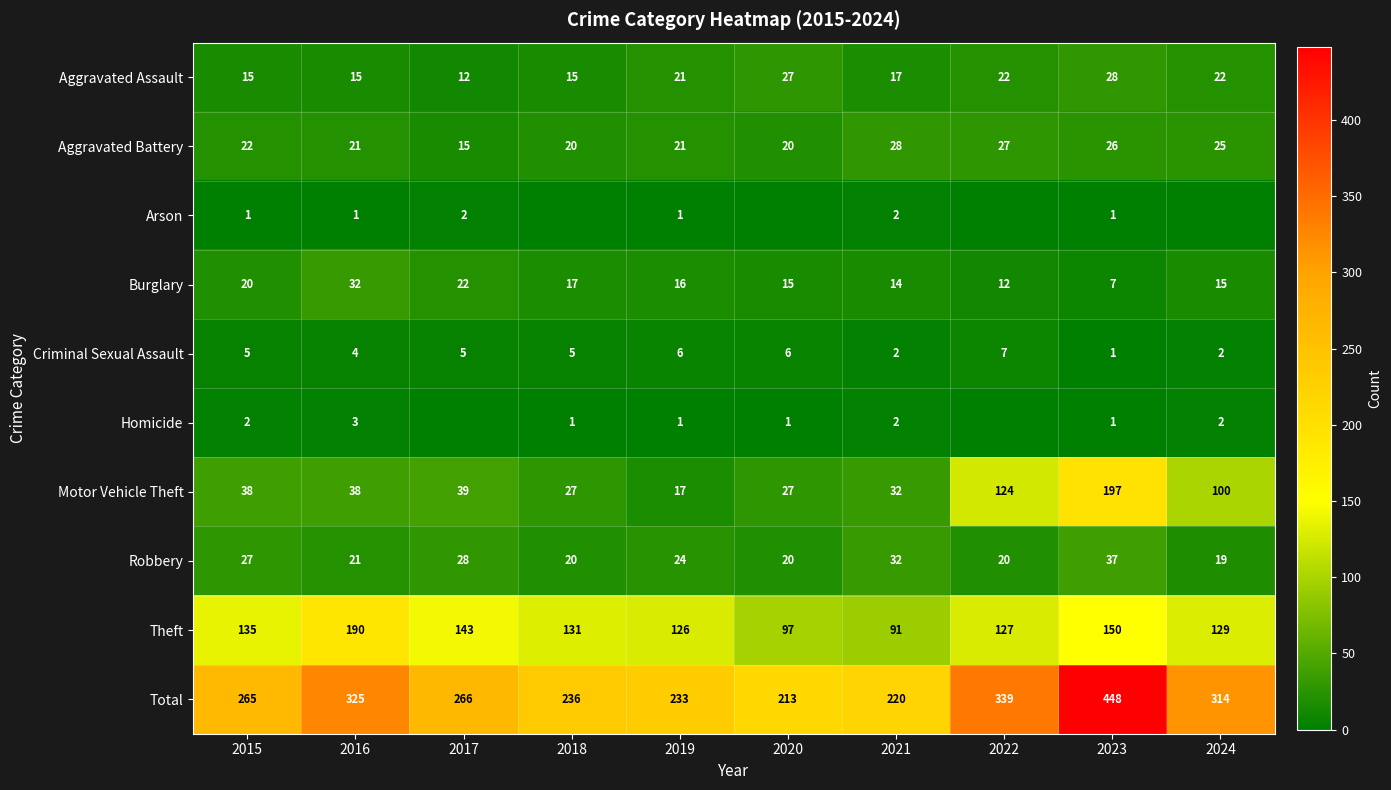

Which label corresponds to the smallest value in the chart?

2018